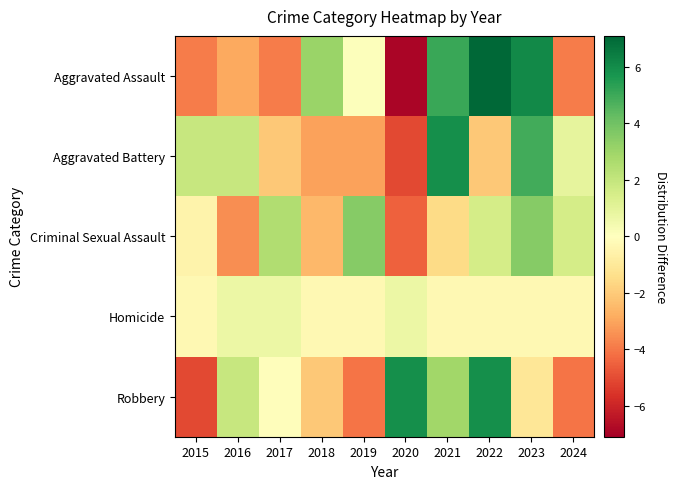

What is the total value across all series at 2015?

-7.9